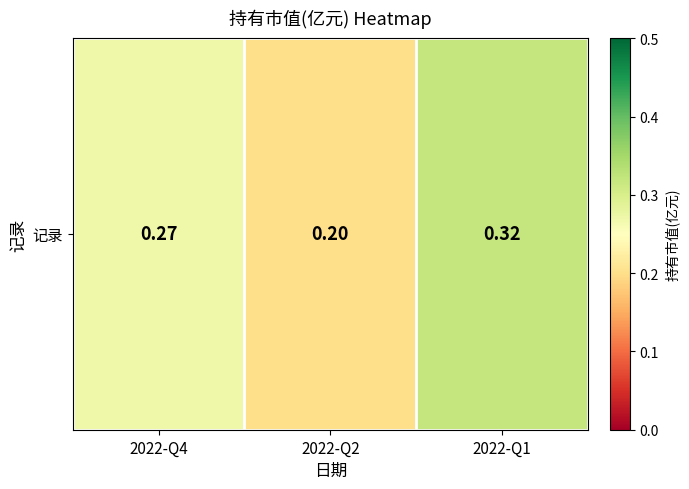

How many data points does each series have?

3